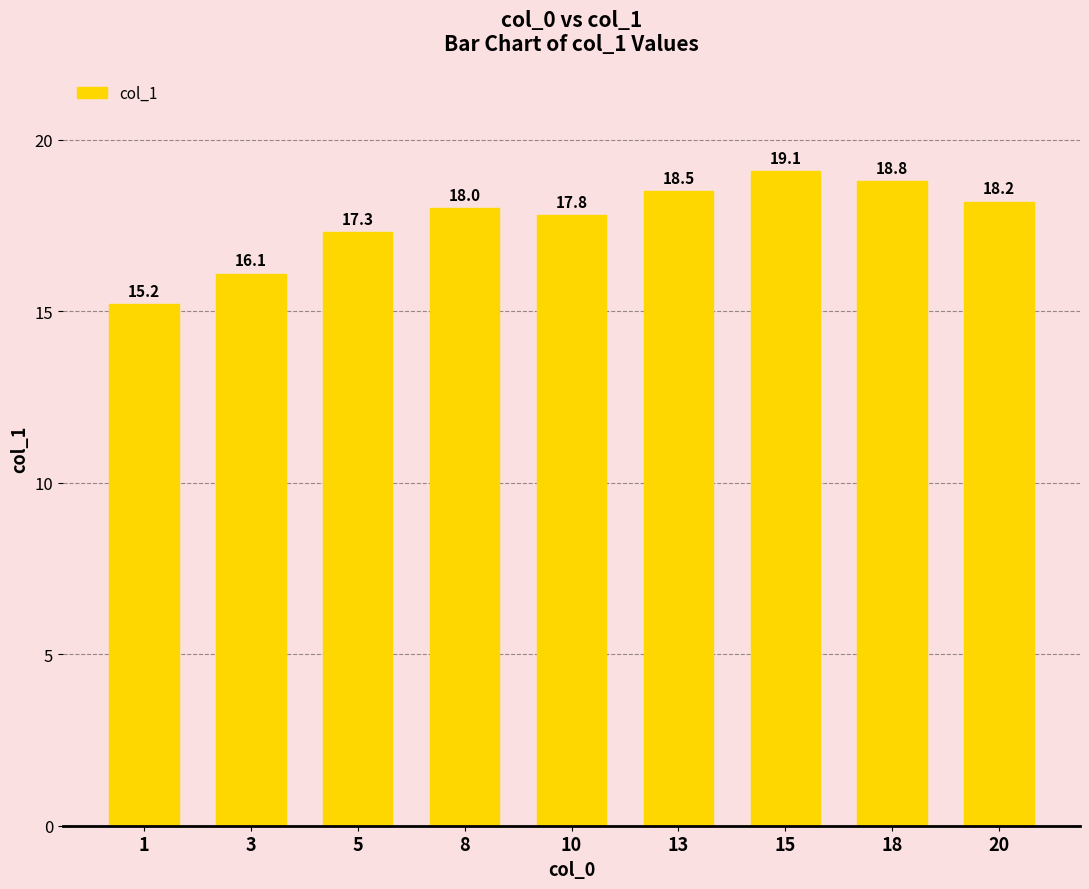

How many distinct data groups are displayed?

1